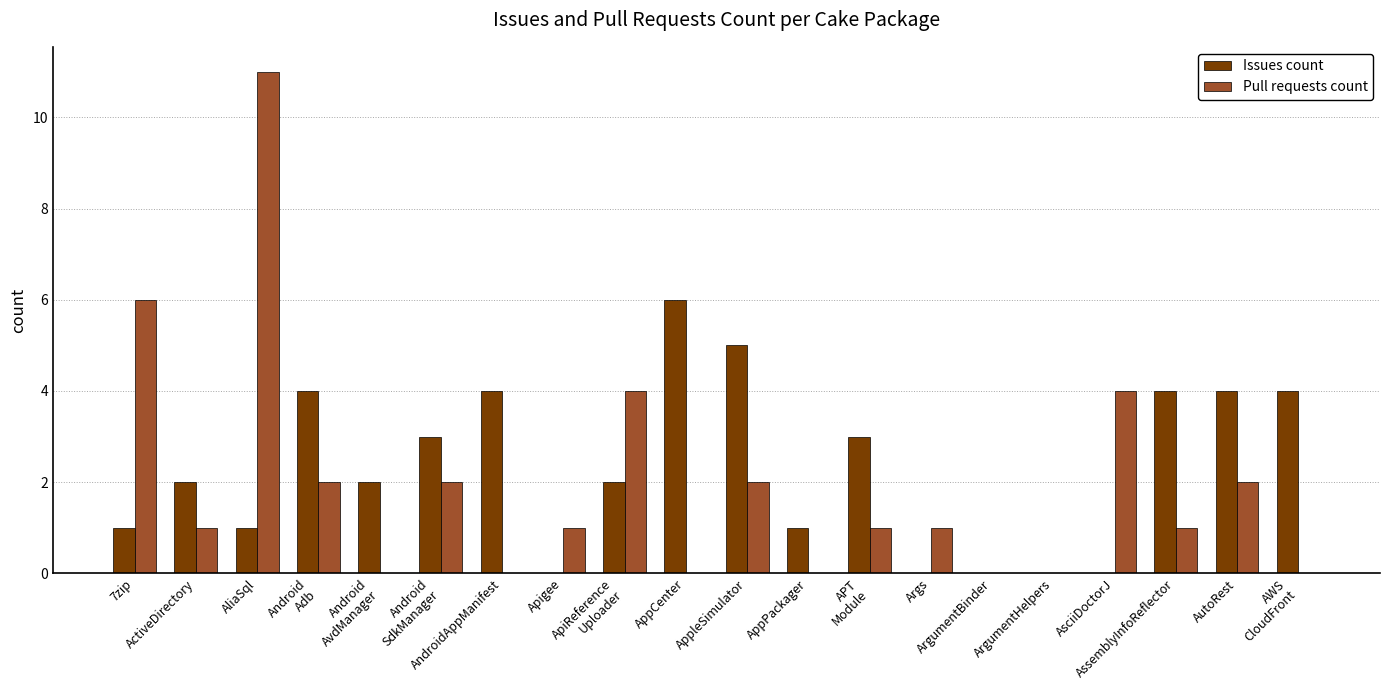

At which category is the sum across all series the highest?

AliaSql